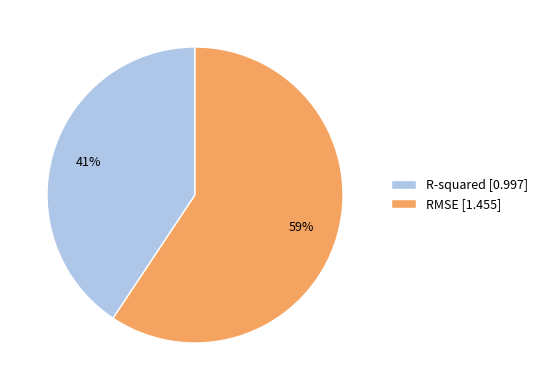

To the nearest percent, what is the average slice percentage?

50%